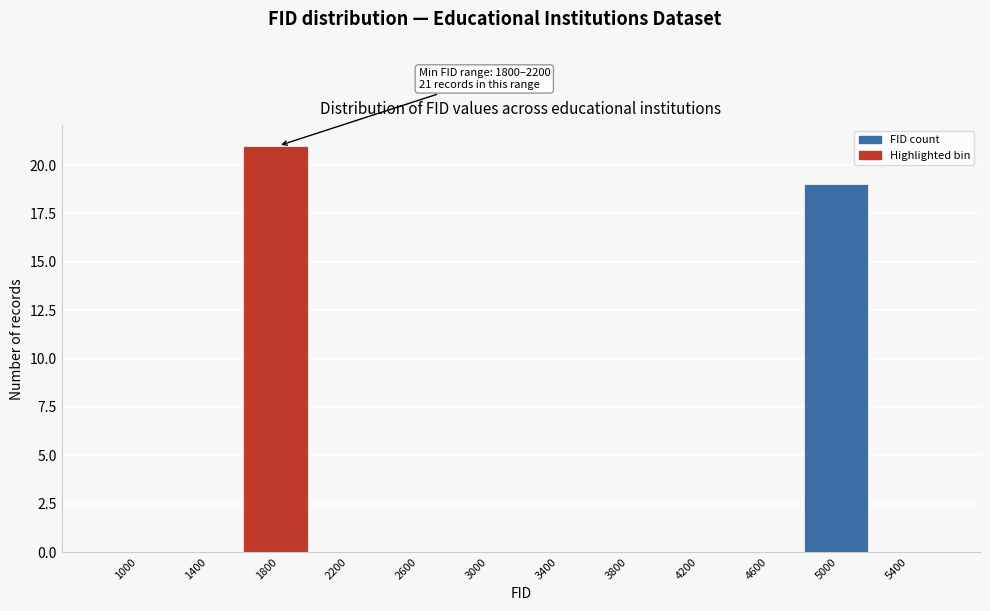

Reading left to right, what are all the values shown in this chart?

1000=0	1400=0	1800=21	2200=0	2600=0	3000=0	3400=0	3800=0	4200=0	4600=0	5000=19	5400=0